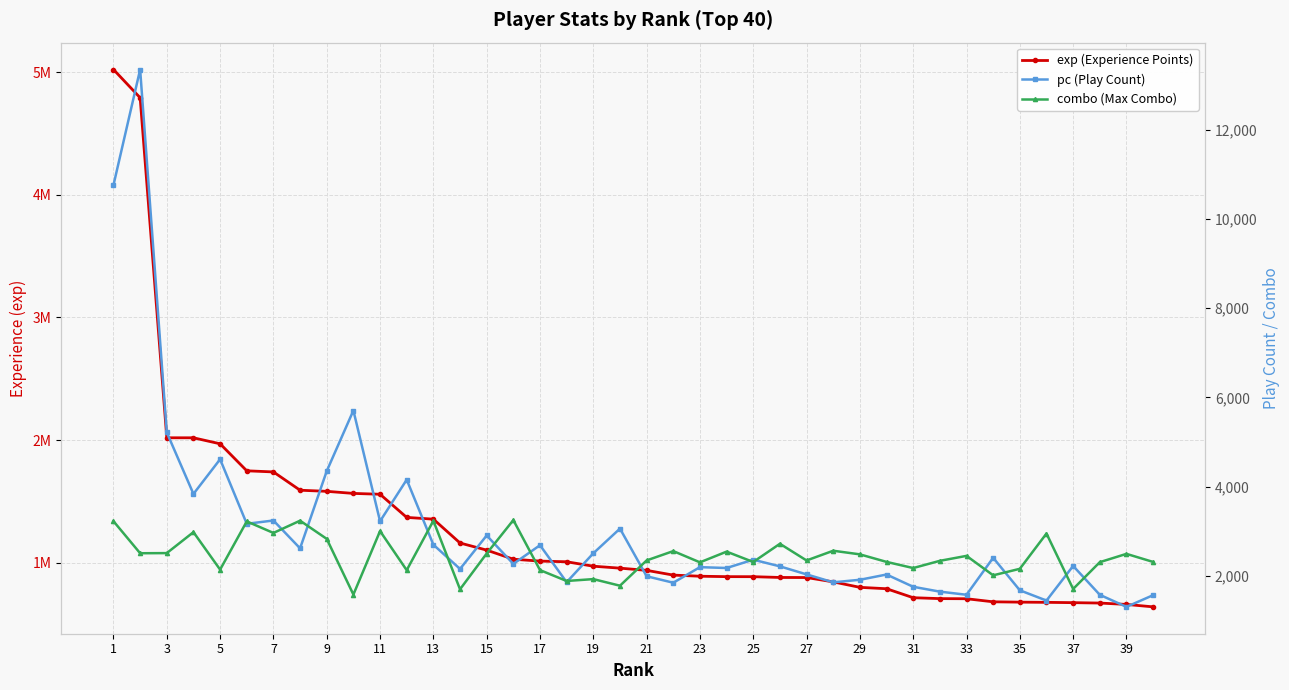

How many distinct data groups are displayed?

3